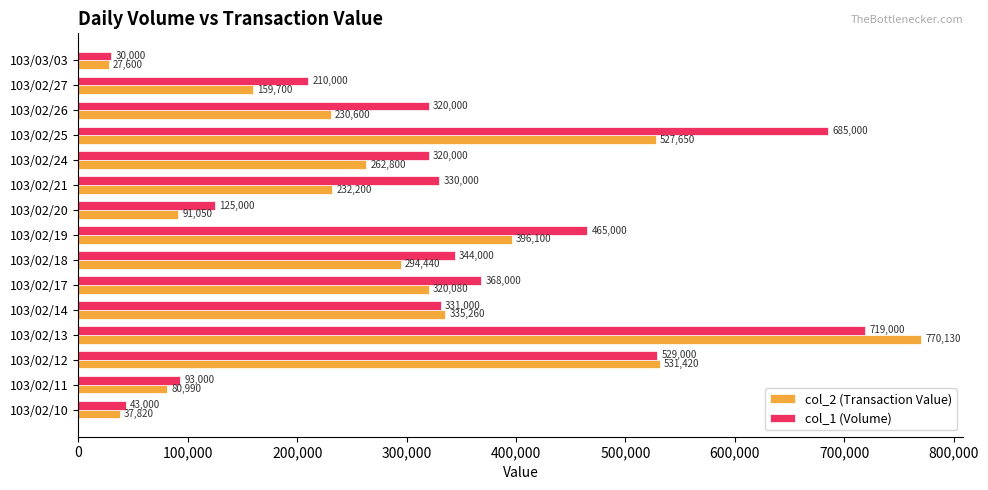

Is the value of col_2 (Transaction Value) at 103/02/14 greater than the value of col_1 (Volume) at 103/02/17?

No